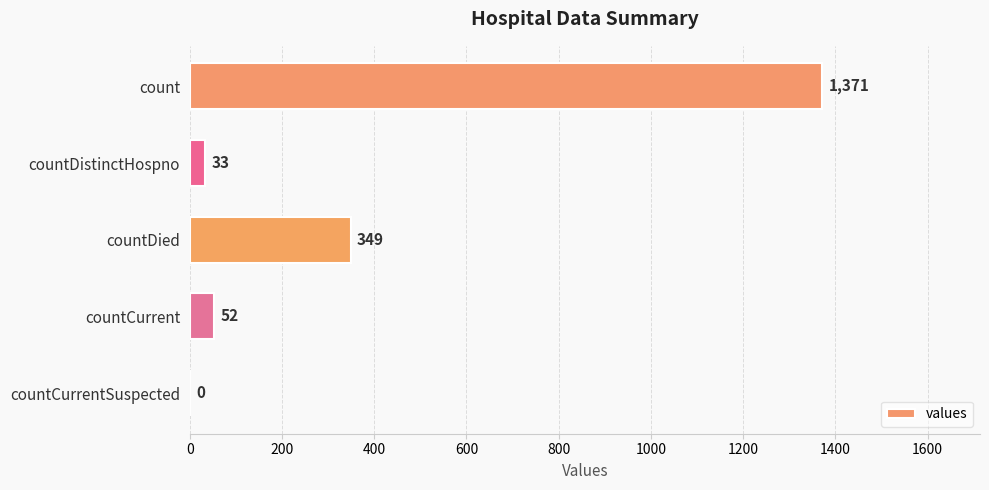

What is the sum of all values?

1805